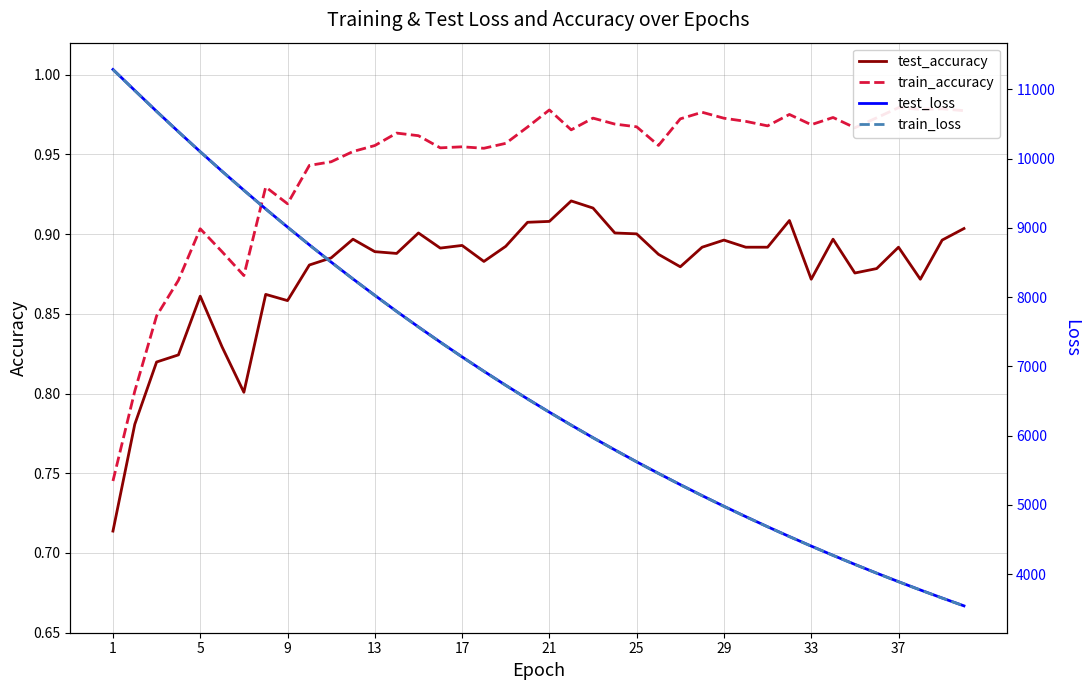

The test_accuracy series shows 0.4 at 9. True or false?

False